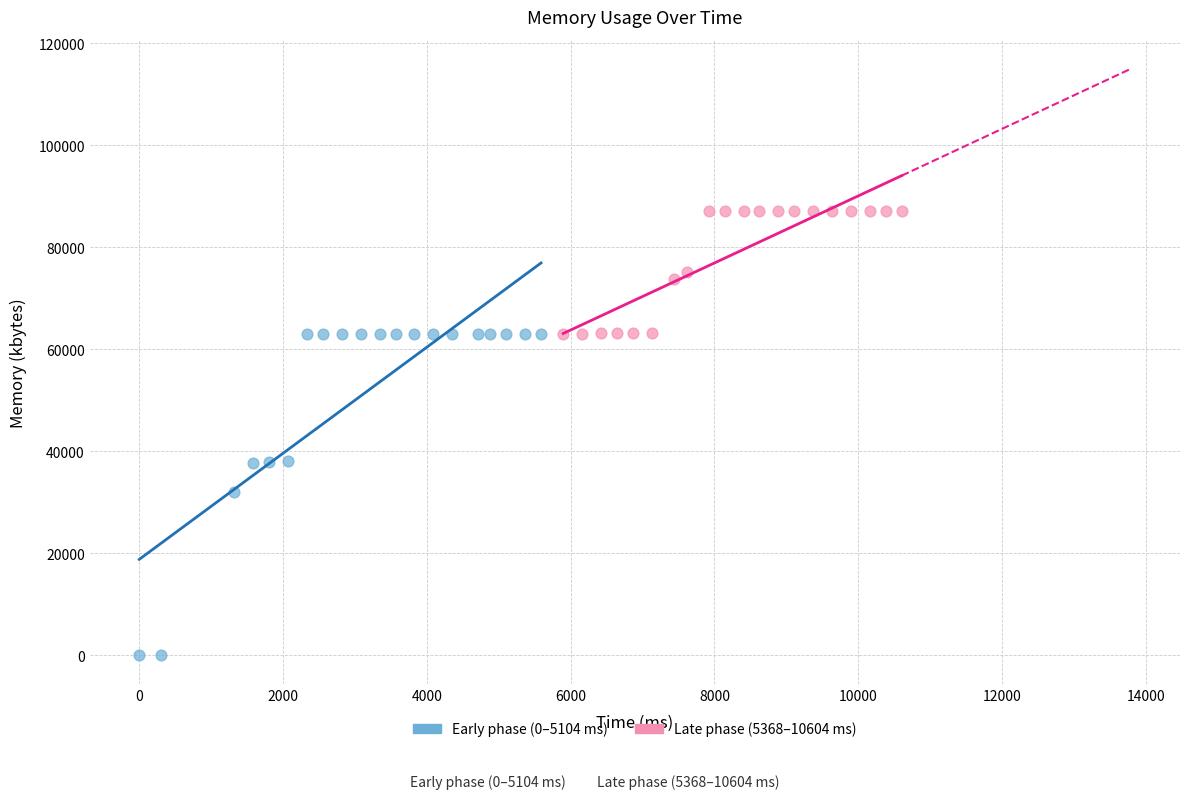

Which series reaches the minimum Y coordinate?

Early phase (0–5104 ms)